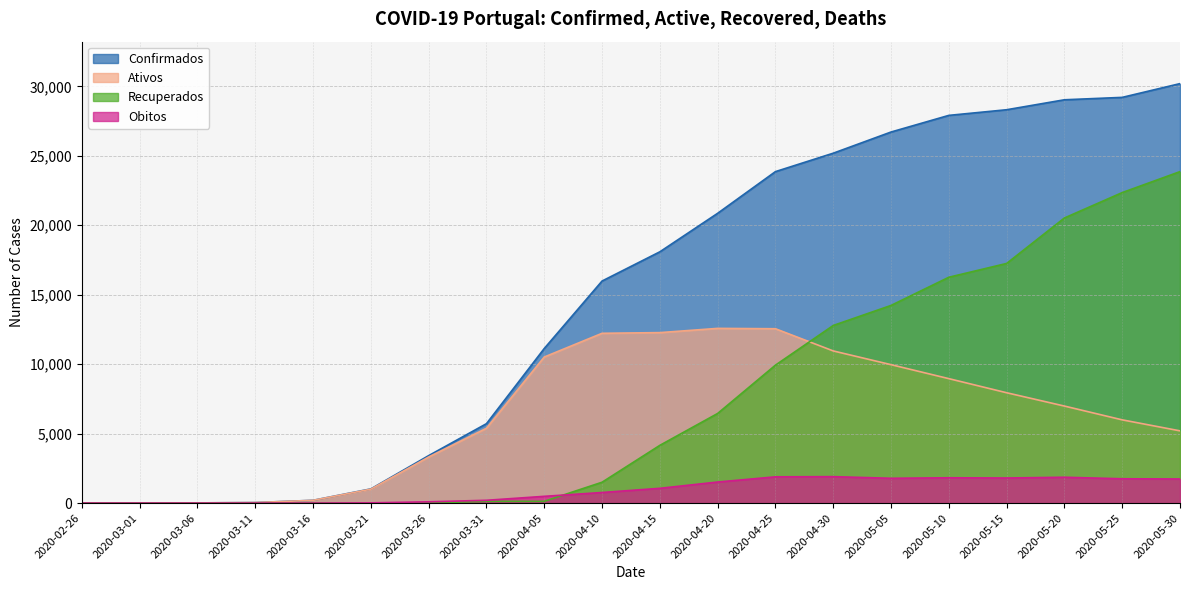

At which category does Obitos reach its first local valley?

2020-05-05